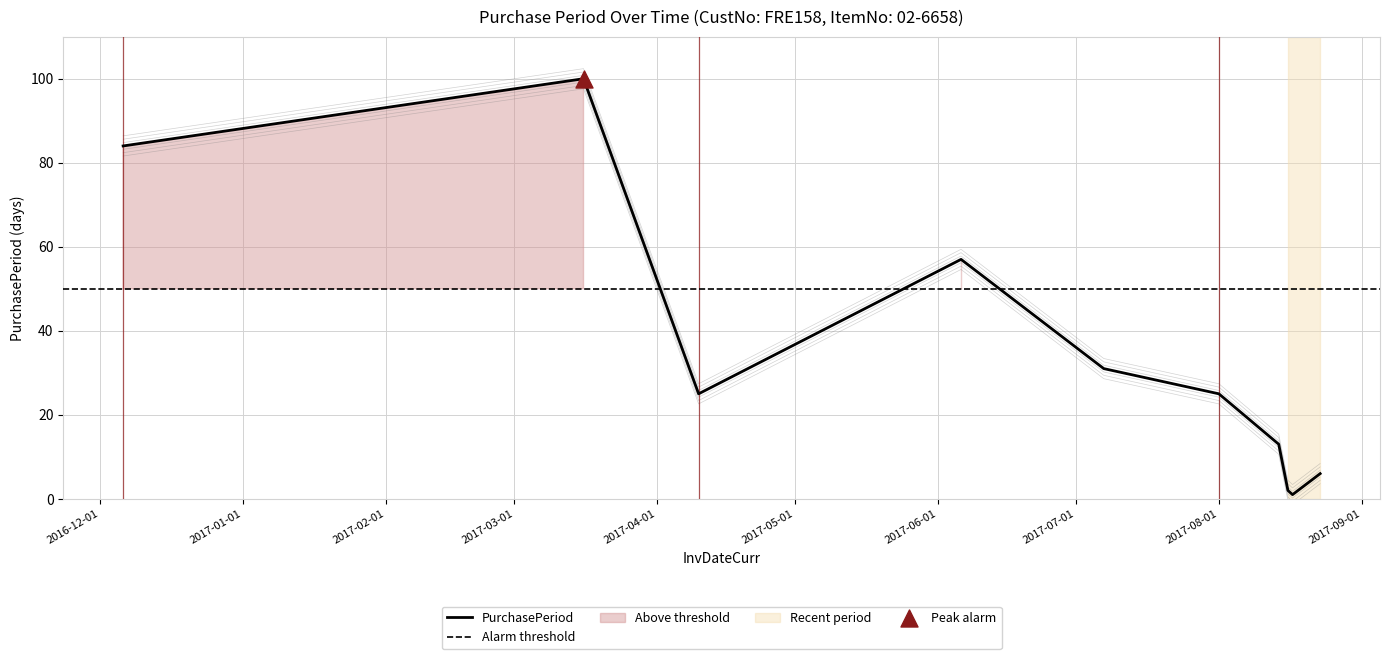

What is the change in value from 2017-06-06 to 2017-08-01?

-32.0